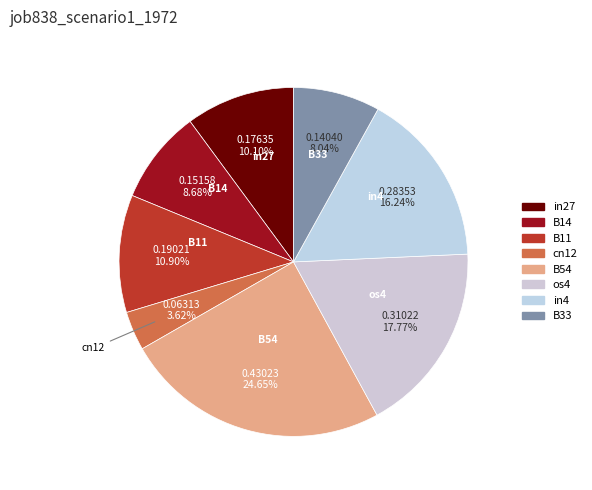

Which slice is the largest?

B54